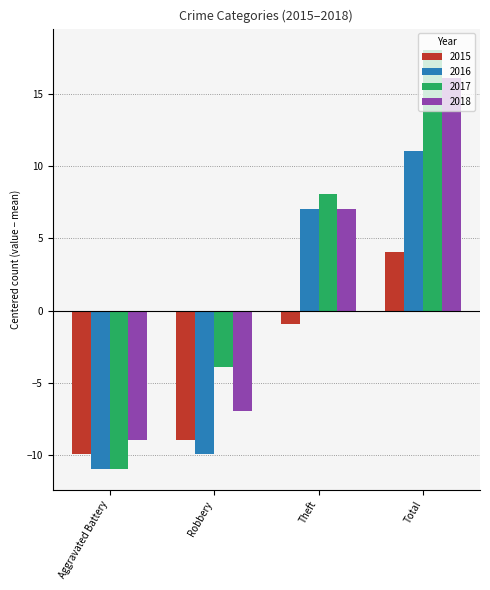

Where is 2016 nearest to the value 0?

Theft